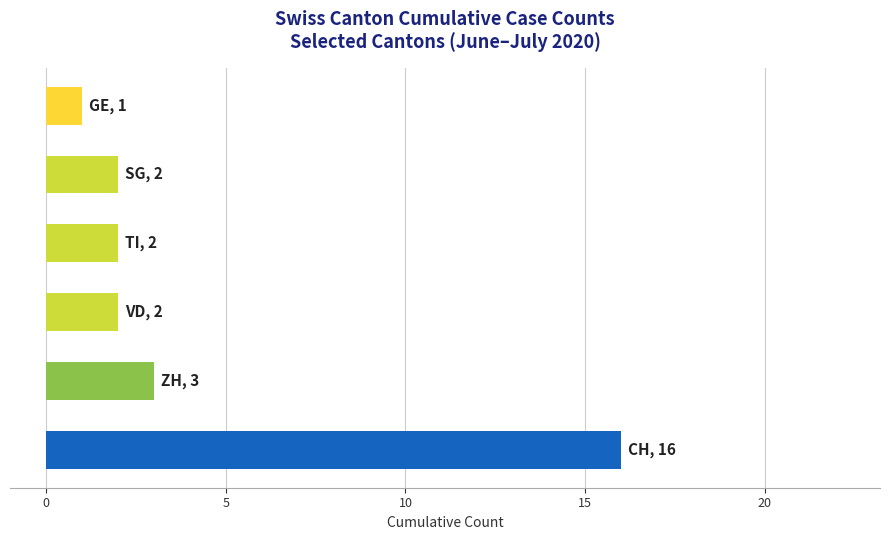

What is the greatest value displayed?

16